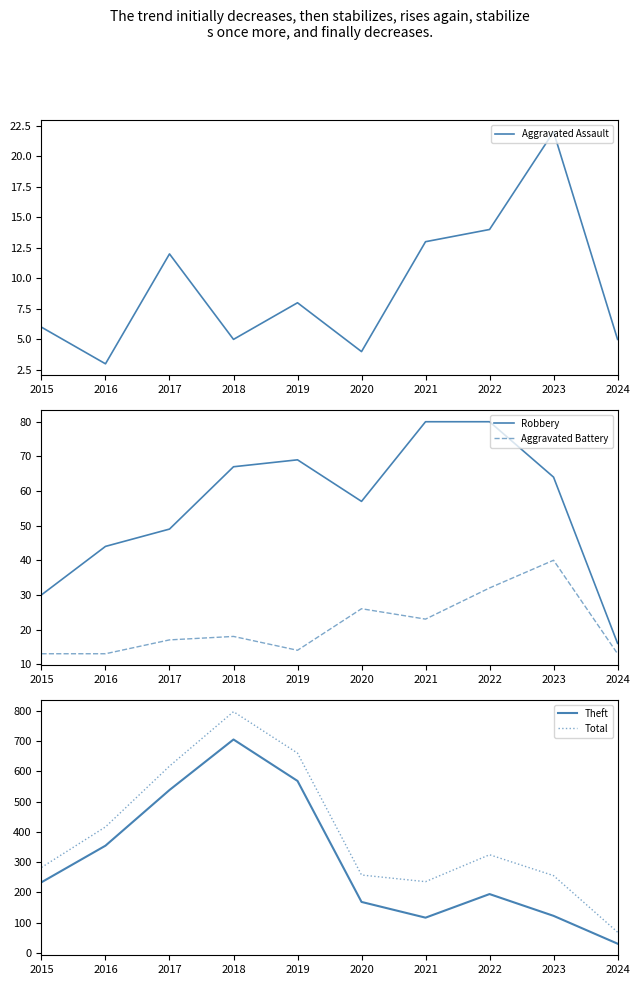

What are all the series names shown in the legend?

Aggravated Assault, Robbery, Aggravated Battery, Theft, Total